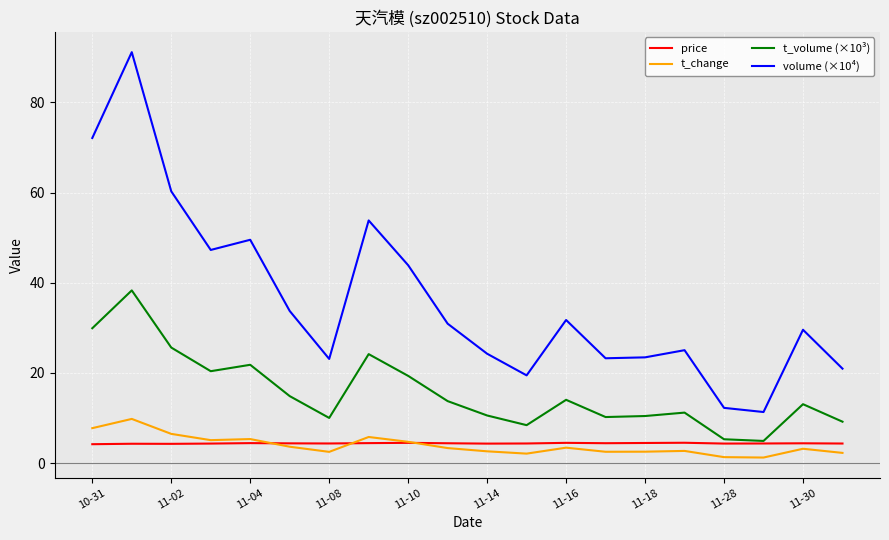

What is the difference between the second highest and second lowest values in the price series?

0.2